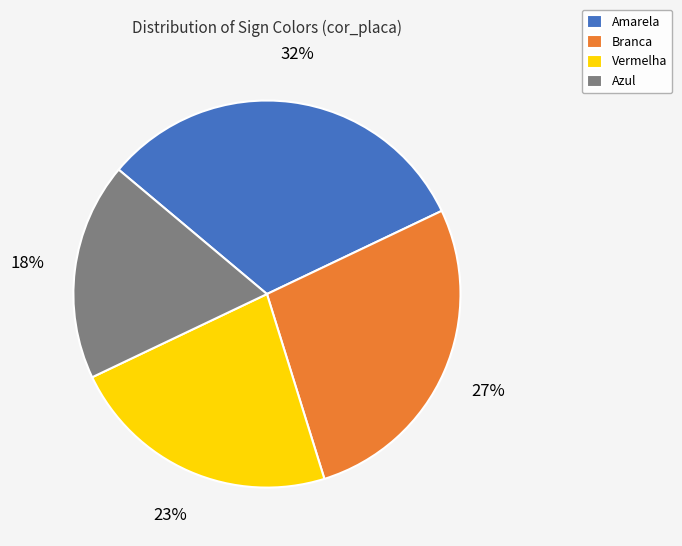

How many slices are in this pie chart?

4